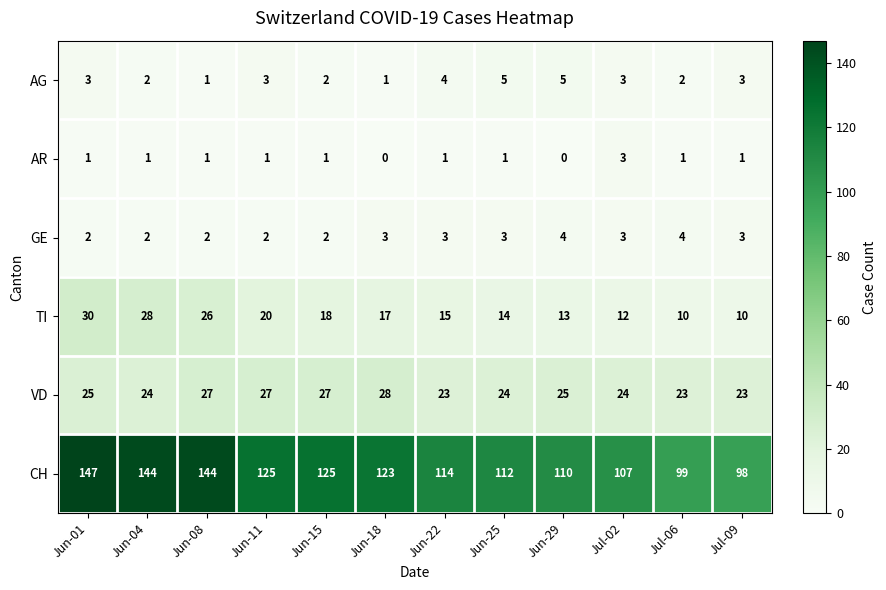

At Jun-29, list the series in order from largest to smallest.

CH, VD, TI, AG, GE, AR